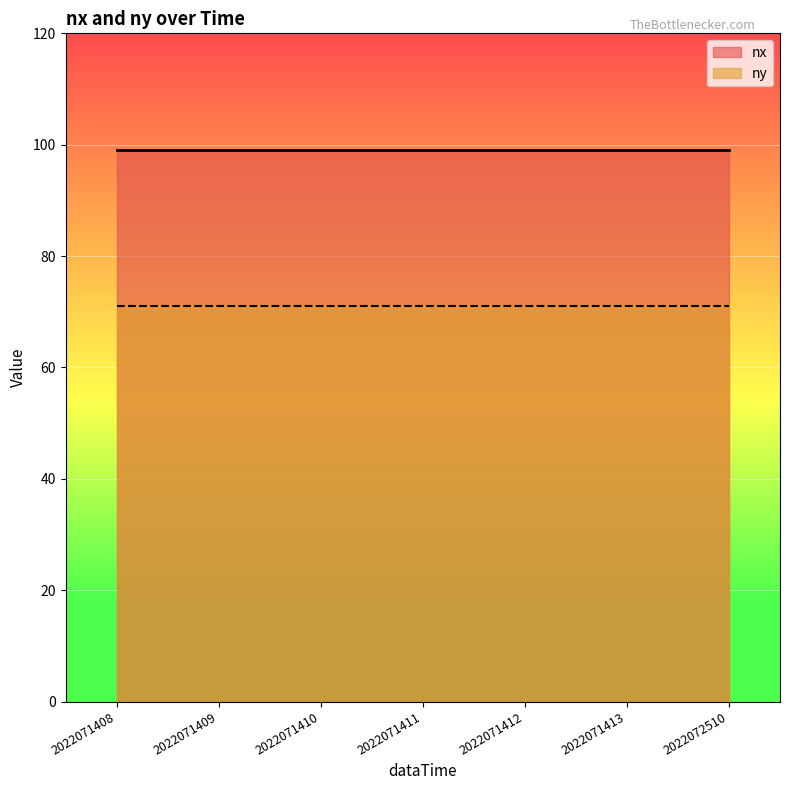

Between 2022072510 and 2022071412, which is larger?

2022072510